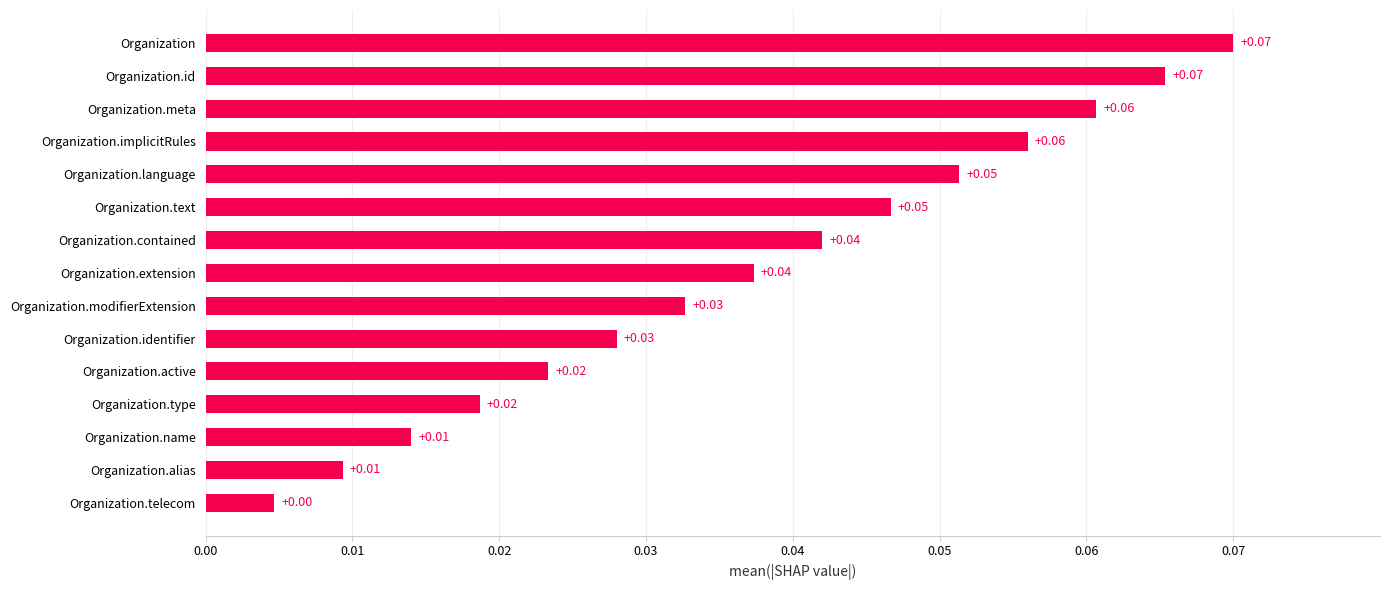

Which label corresponds to the smallest value in the chart?

Organization.telecom